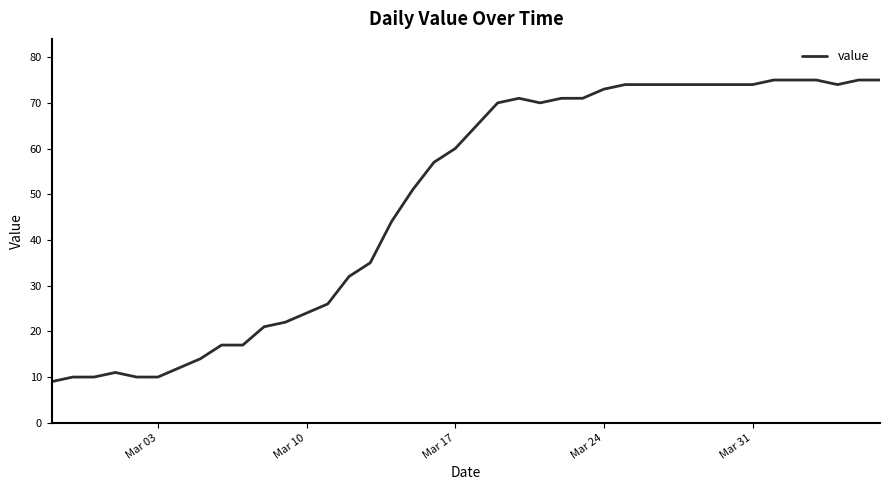

What is the maximum value shown in the chart?

75